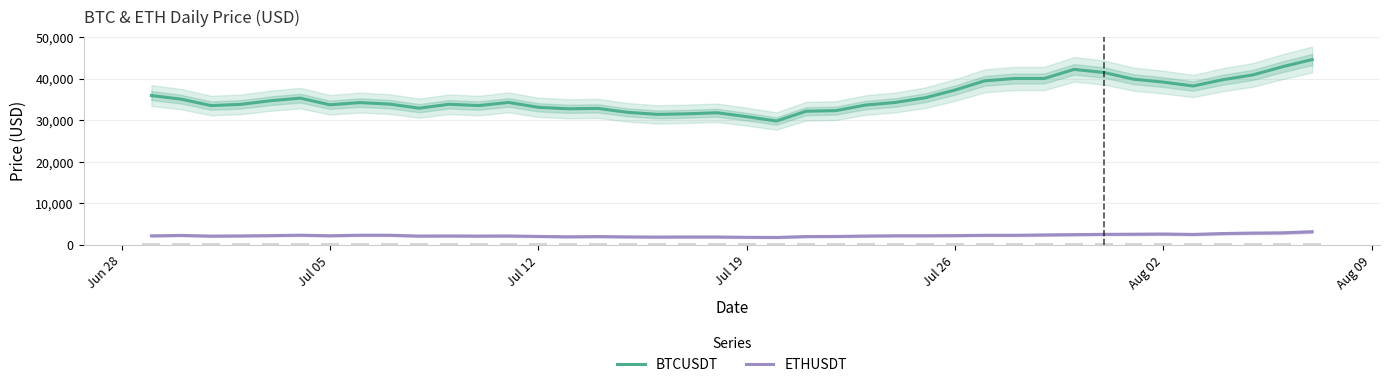

Reading left to right, transcribe all the data shown in this chart.

BTCUSDT: 35911.7	35045.0	33504.7	33786.6	34669.1	35286.5	33690.1	34220.0	33862.1	32875.7	33815.8	33502.9	34259.0	33086.6	32729.8	32820.0	31880.0	31383.9	31520.1	31778.6	30839.7	29790.3	32144.5	32287.8	33634.1	34258.1	35381.0	37237.6	39457.9	40019.6	40016.5	42206.4	41461.8	39845.4	39147.8	38207.1	39723.2	40862.5	42836.9	44572.5
ETHUSDT: 2165.3	2275.7	2106.4	2154.1	2227.0	2322.7	2196.5	2322.5	2316.6	2116.3	2147.0	2110.7	2140.4	2031.6	1940.2	1994.6	1919.5	1876.3	1899.6	1891.6	1818.7	1786.0	1995.5	2024.6	2124.2	2184.8	2189.8	2228.1	2299.5	2300.9	2382.9	2461.8	2531.1	2555.7	2606.9	2509.0	2724.8	2827.0	2891.6	3160.3